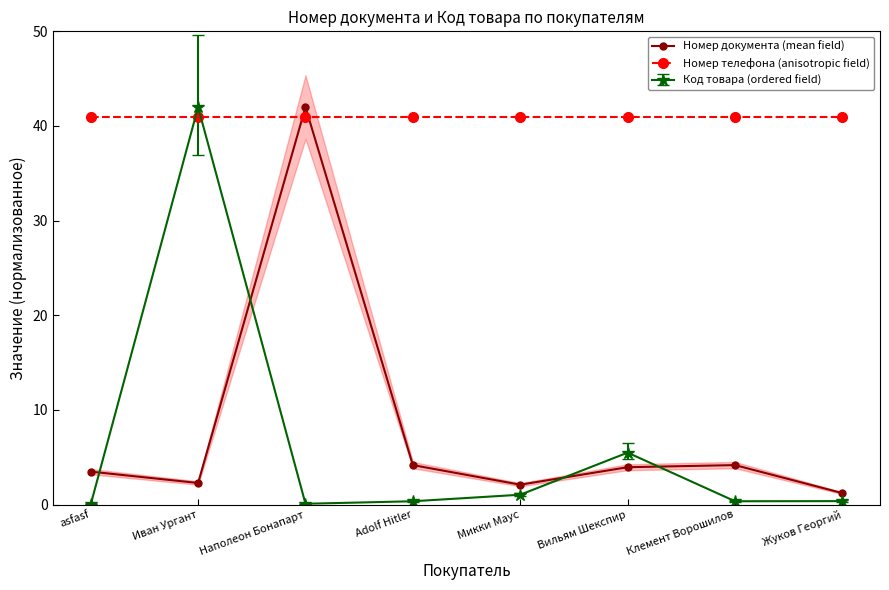

What is the smallest value displayed?

1.2